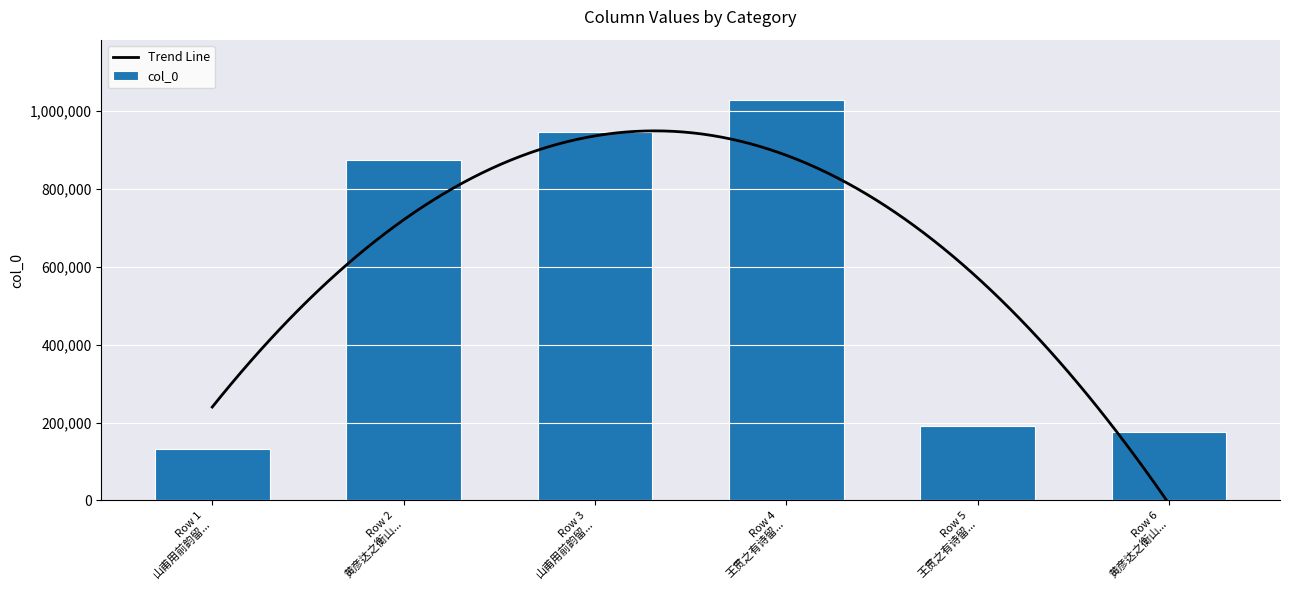

What is the maximum value for col_0?

1028755